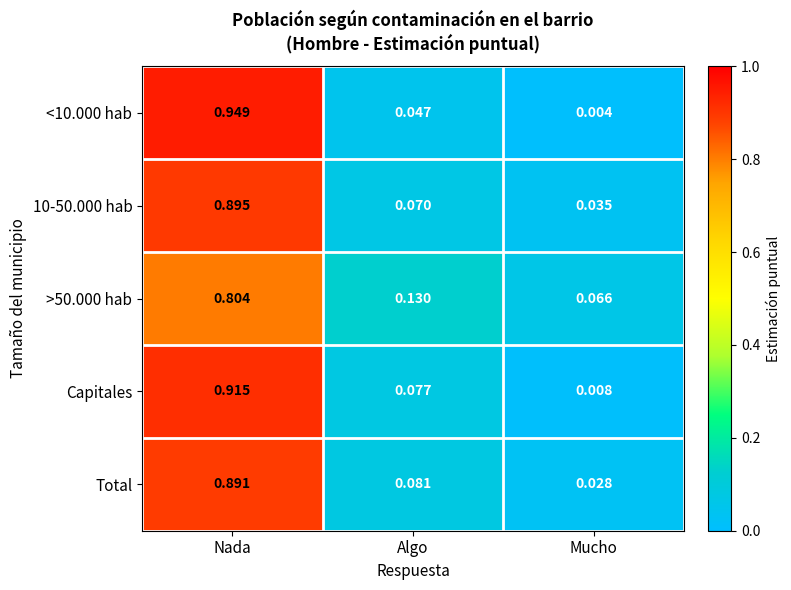

Which series changed the most between Nada and Mucho?

<10.000 hab